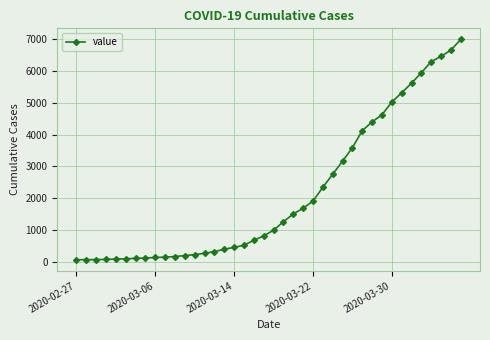

What is the difference between the maximum and minimum values?

6931